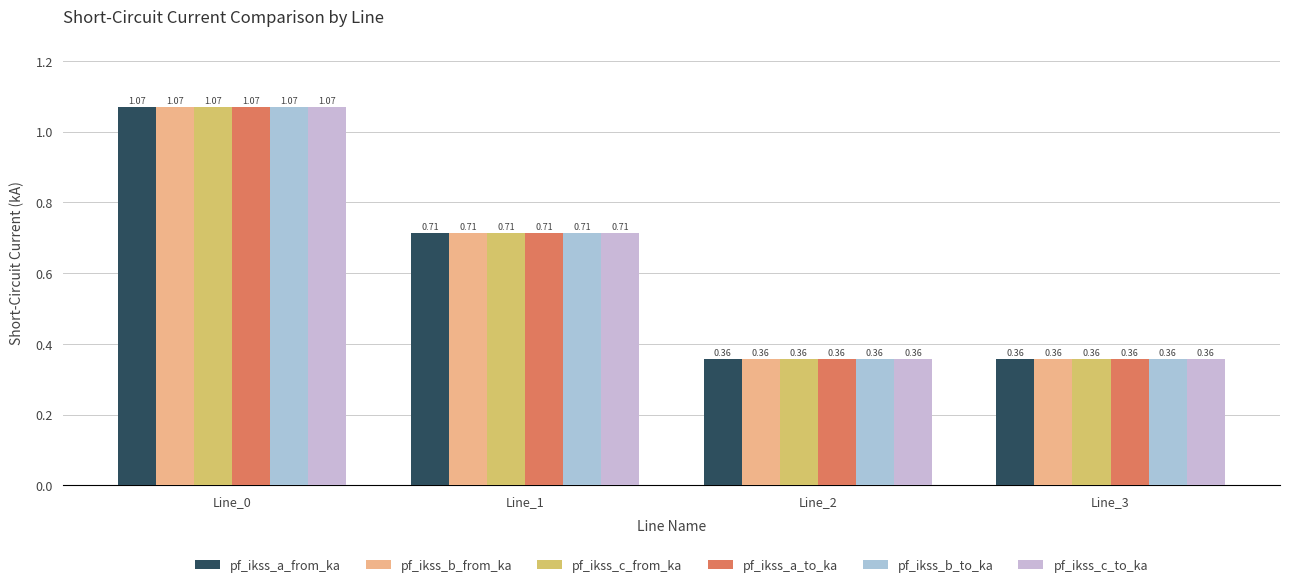

How many data points does each series have?

4